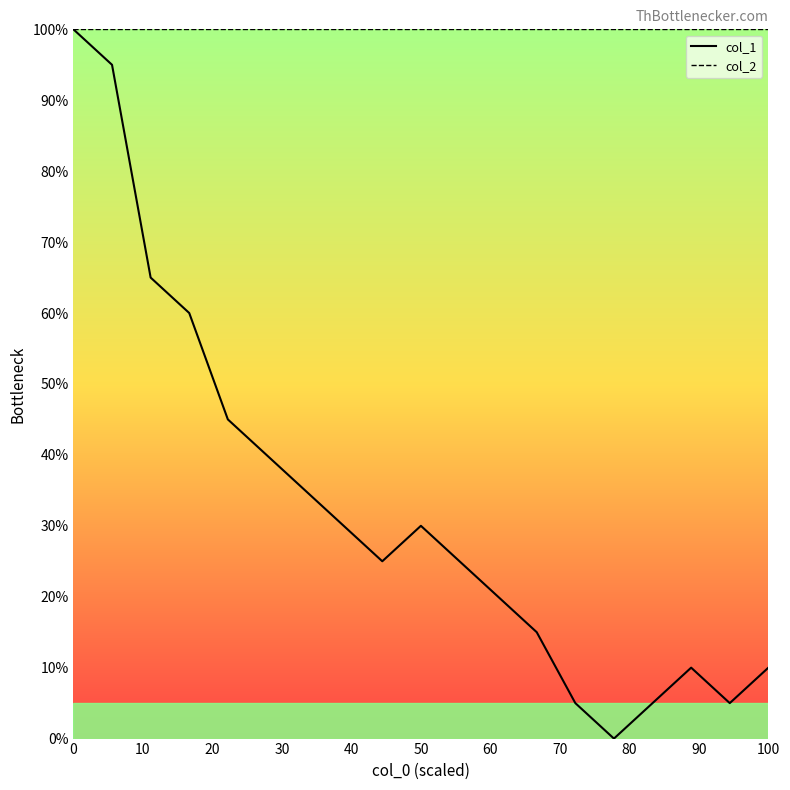

Rank the series by their average value, from highest to lowest.

col_2, col_1